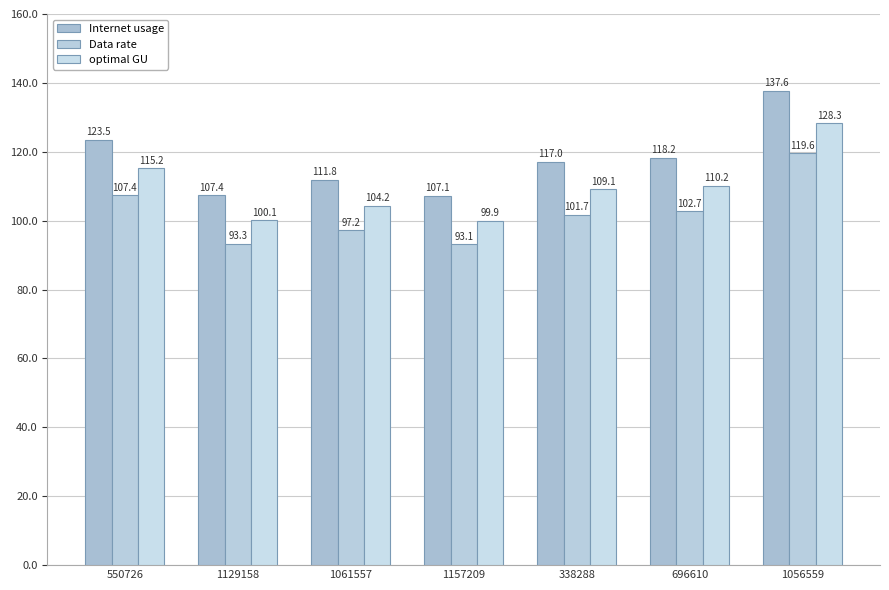

At which label is Data rate closest to 106?

550726